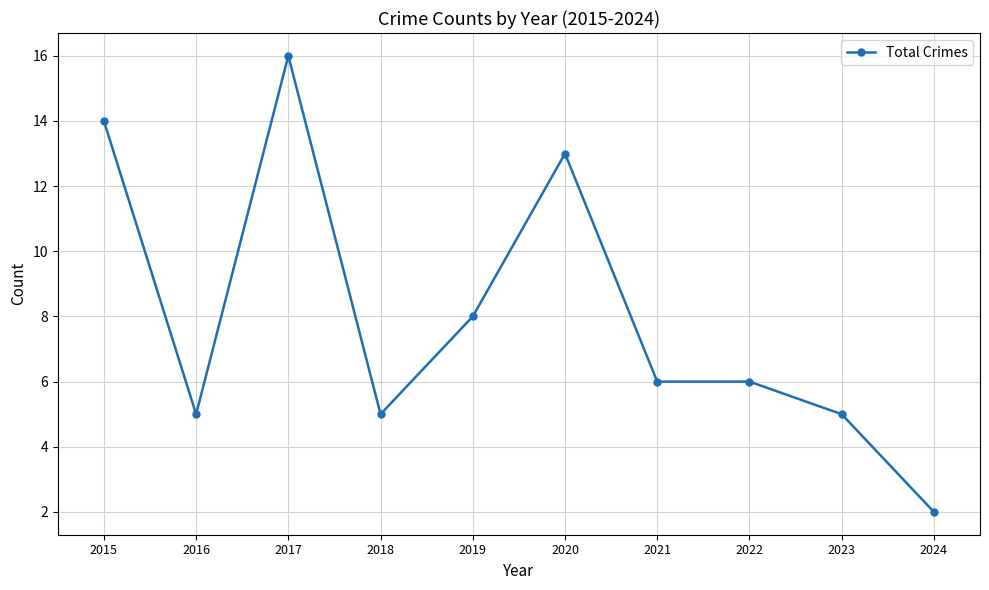

Reading left to right, what are all the values shown in this chart?

14	5	16	5	8	13	6	6	5	2